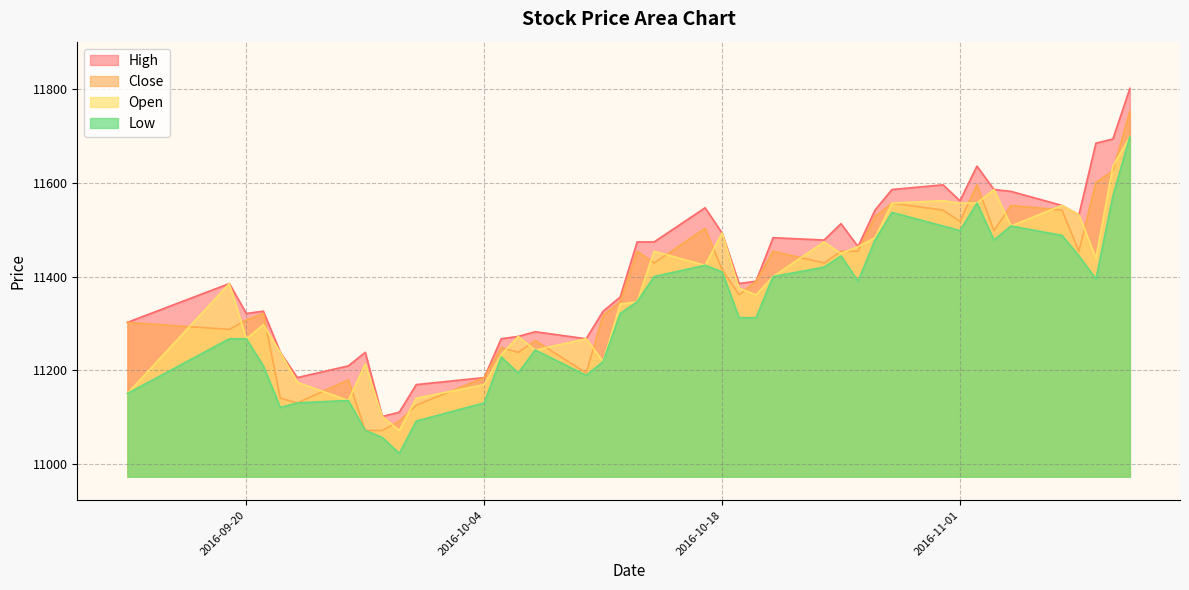

True or false: High and Open cross at least once.

False